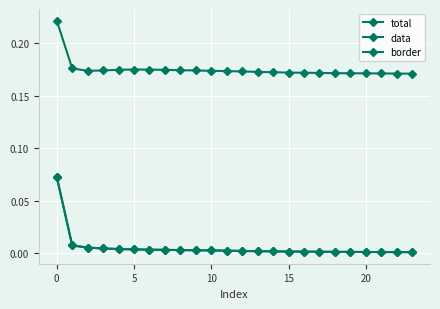

Reading left to right, transcribe all the data shown in this chart.

total: 0.1	0.0	0.0	0.0	0.0	0.0	0.0	0.0	0.0	0.0	0.0	0.0	0.0	0.0	0.0	0.0	0.0	0.0	0.0	0.0	0.0	0.0	0.0	0.0
data: 0.1	0.0	0.0	0.0	0.0	0.0	0.0	0.0	0.0	0.0	0.0	0.0	0.0	0.0	0.0	0.0	0.0	0.0	0.0	0.0	0.0	0.0	0.0	0.0
border: 0.2	0.2	0.2	0.2	0.2	0.2	0.2	0.2	0.2	0.2	0.2	0.2	0.2	0.2	0.2	0.2	0.2	0.2	0.2	0.2	0.2	0.2	0.2	0.2